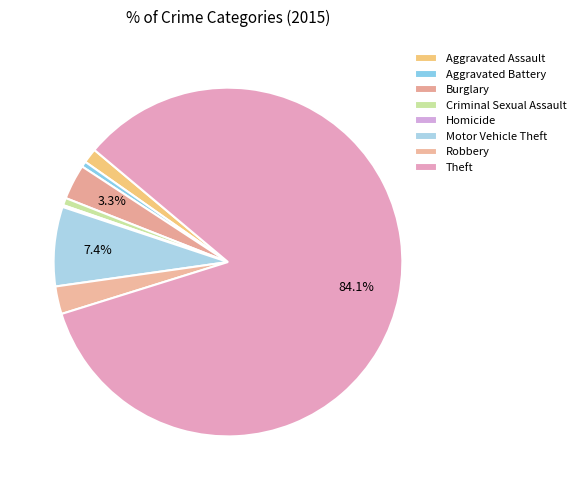

Rank the categories by value from lowest to highest.

Homicide, Aggravated Battery, Criminal Sexual Assault, Aggravated Assault, Robbery, Burglary, Motor Vehicle Theft, Theft